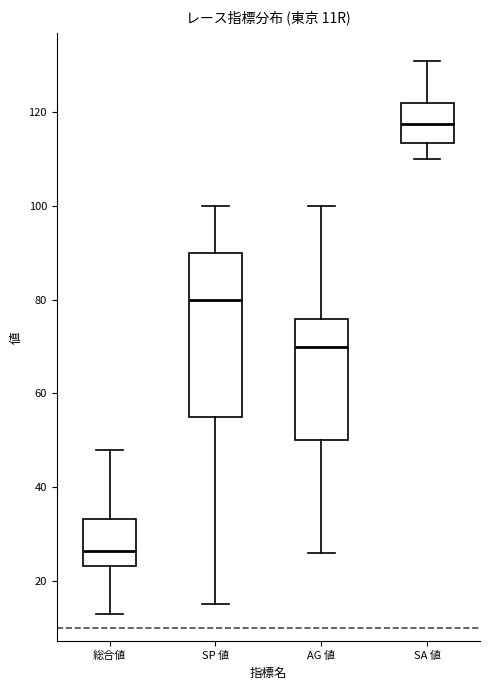

Which box is the tallest, from its lower edge to its upper edge?

SP 値